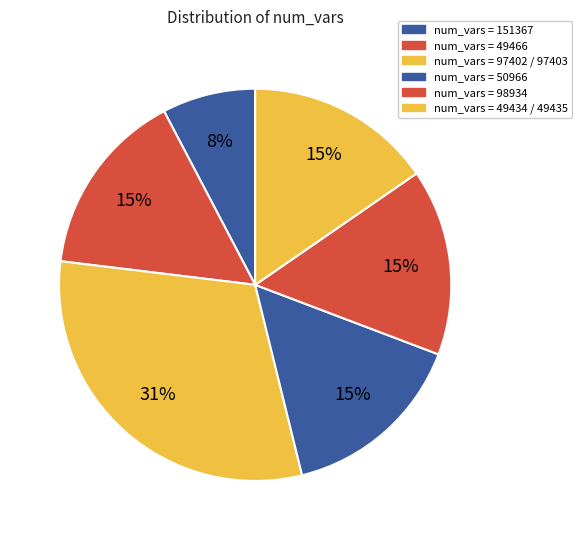

Count the number of slices in the pie.

6